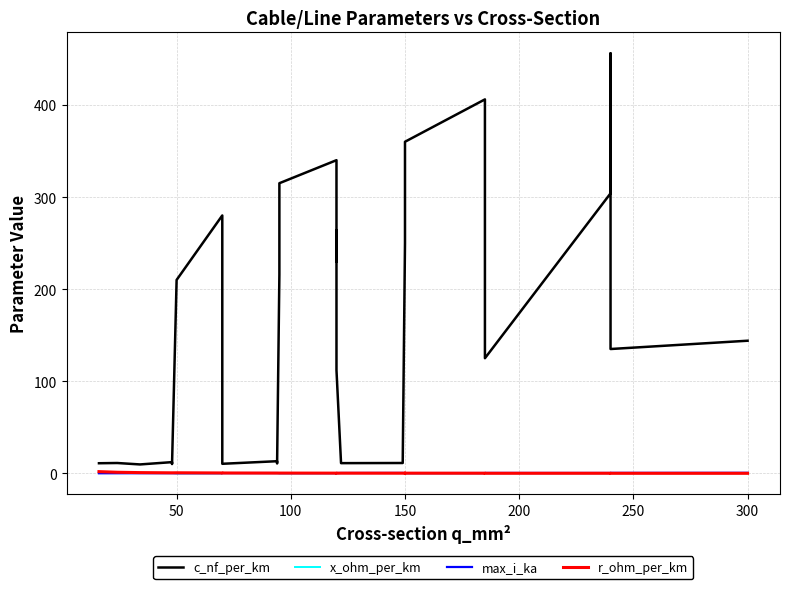

Which label corresponds to the smallest value in the chart?

300